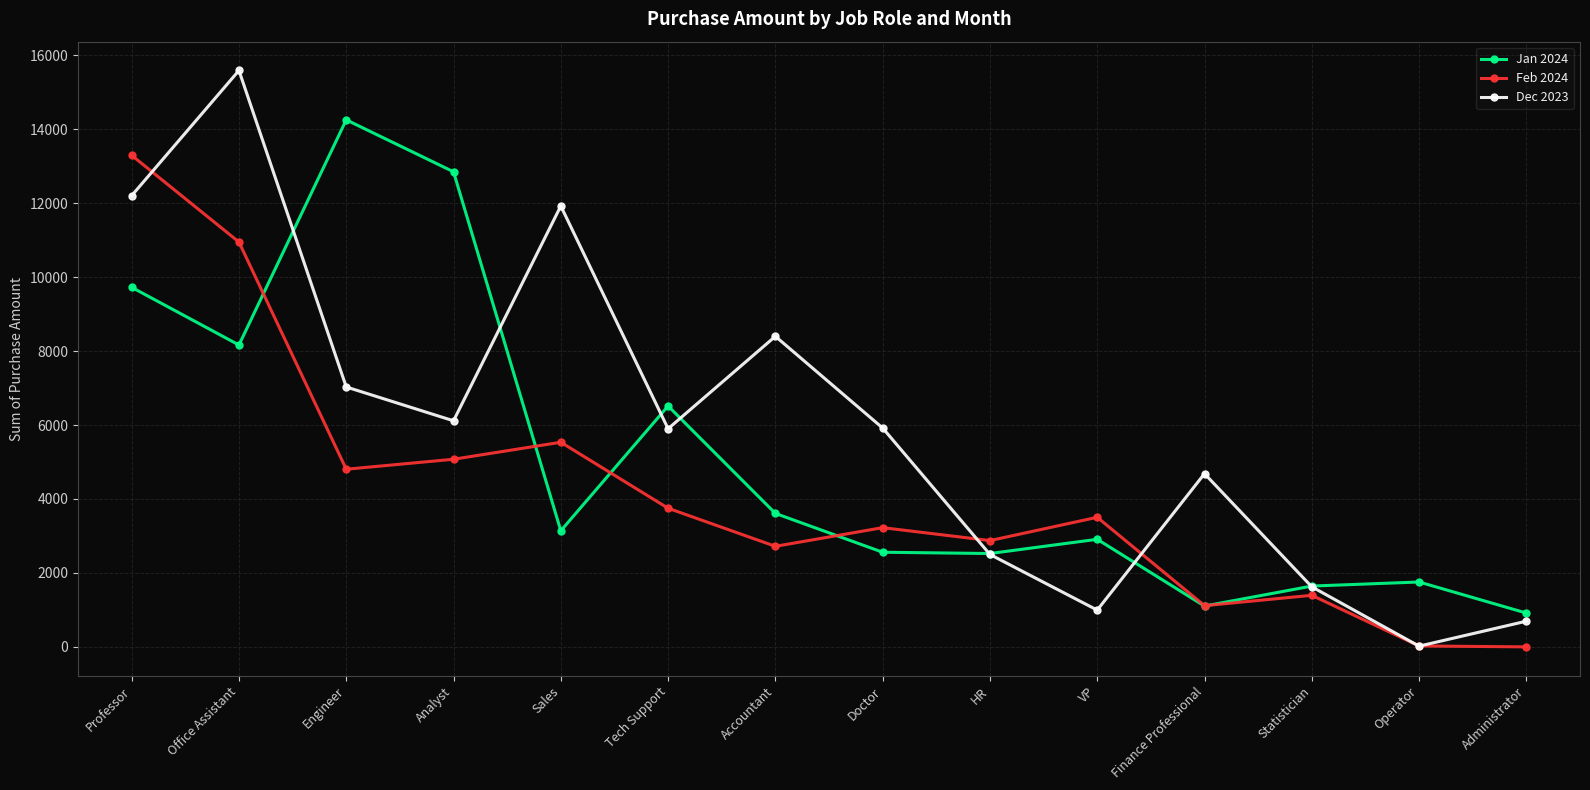

How many data points in Dec 2023 are less than 5920?

7